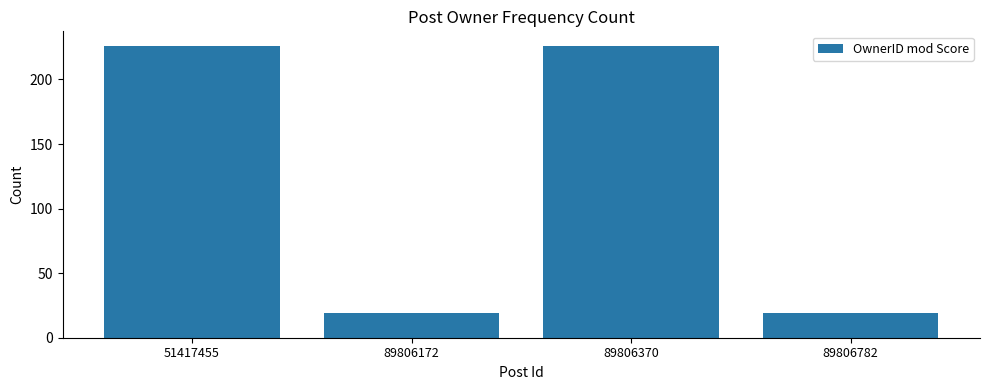

What is the sum of all values?

490